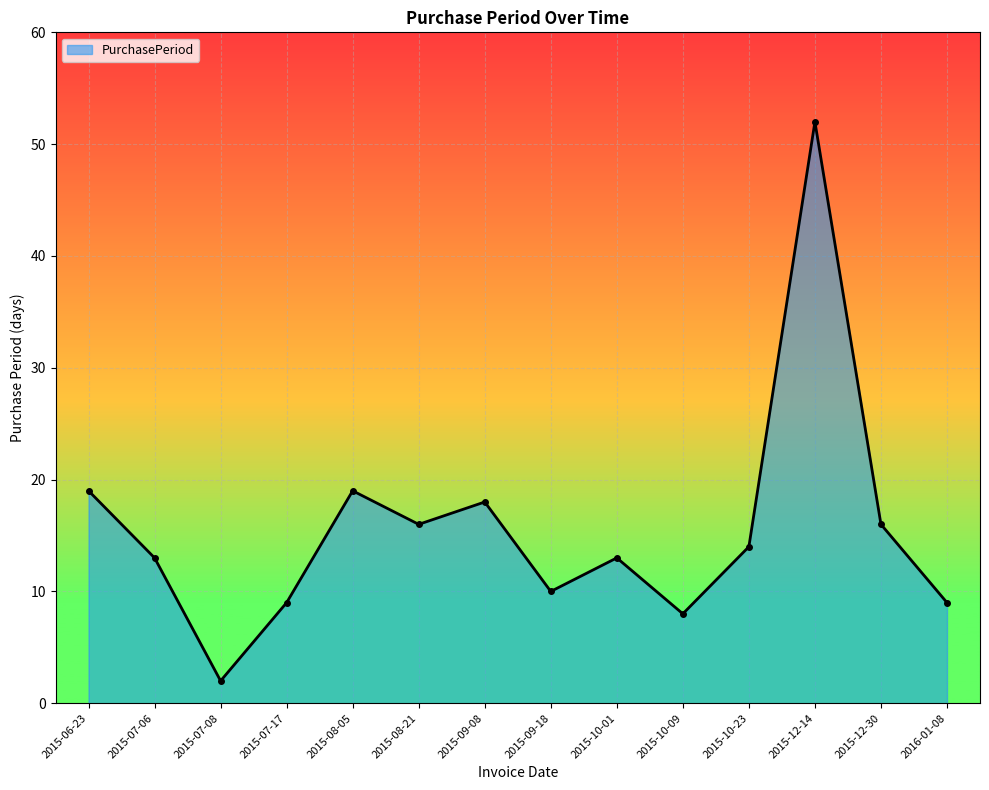

How many data points does each series have?

14